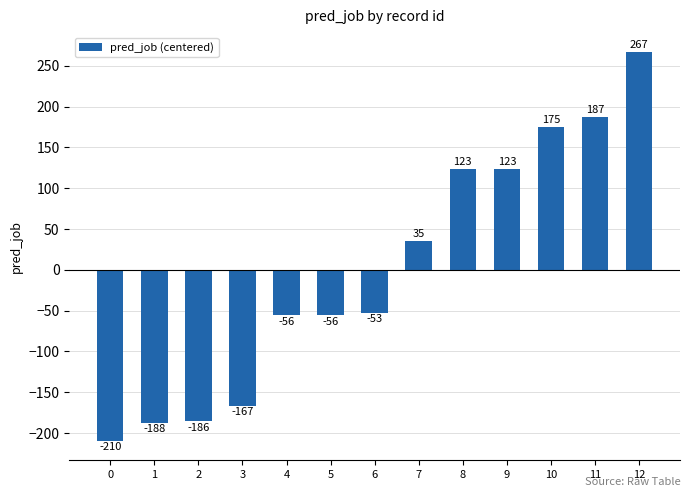

At which category does the chart reach its peak across all series?

12